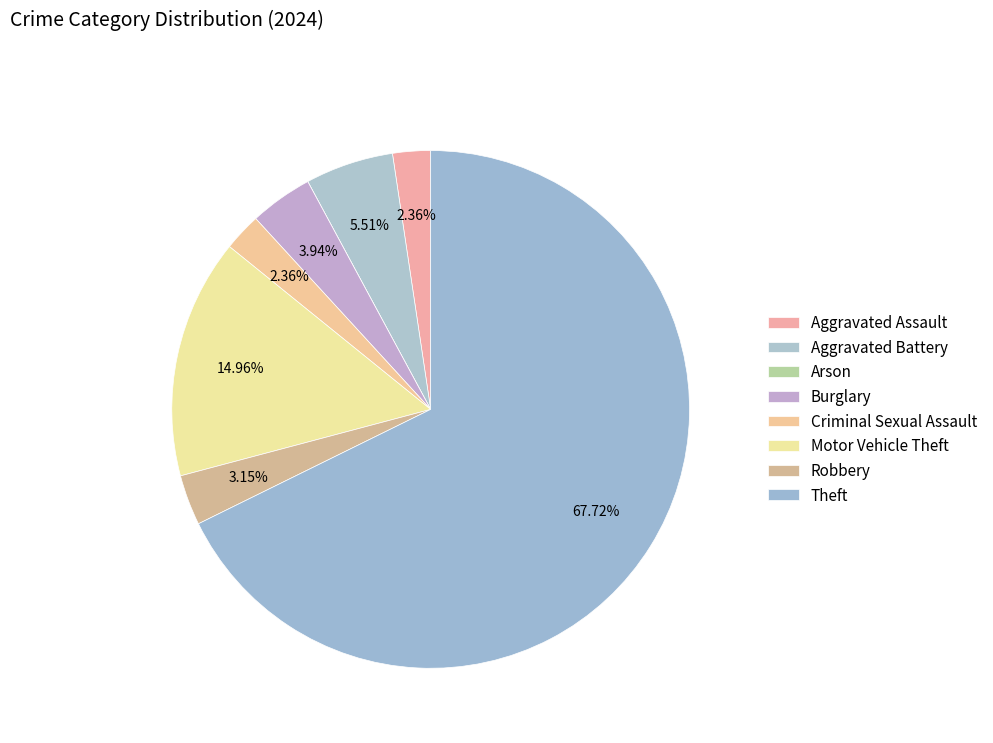

Rank the categories by value from lowest to highest.

Arson, Aggravated Assault, Criminal Sexual Assault, Robbery, Burglary, Aggravated Battery, Motor Vehicle Theft, Theft